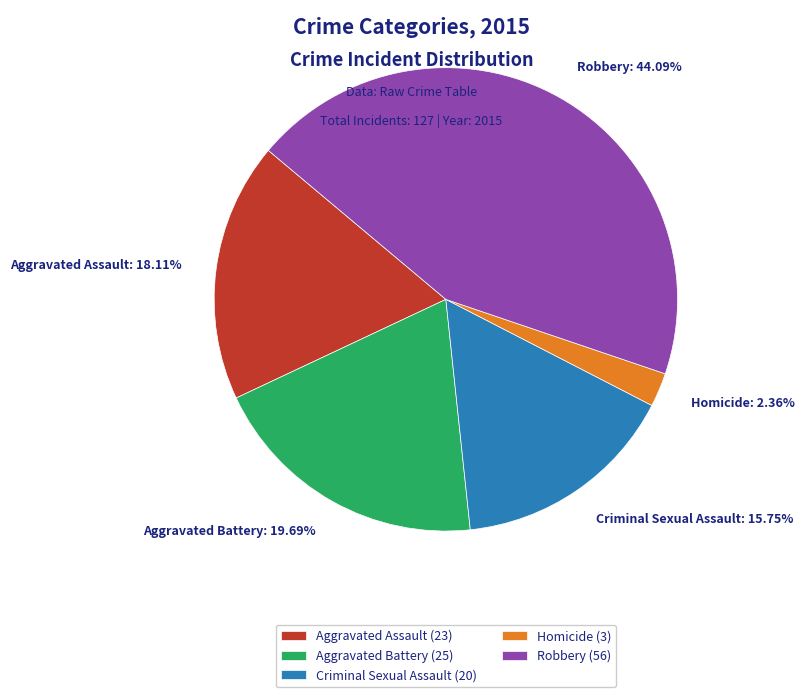

Do Criminal Sexual Assault and Aggravated Battery together represent more than half of the pie?

No